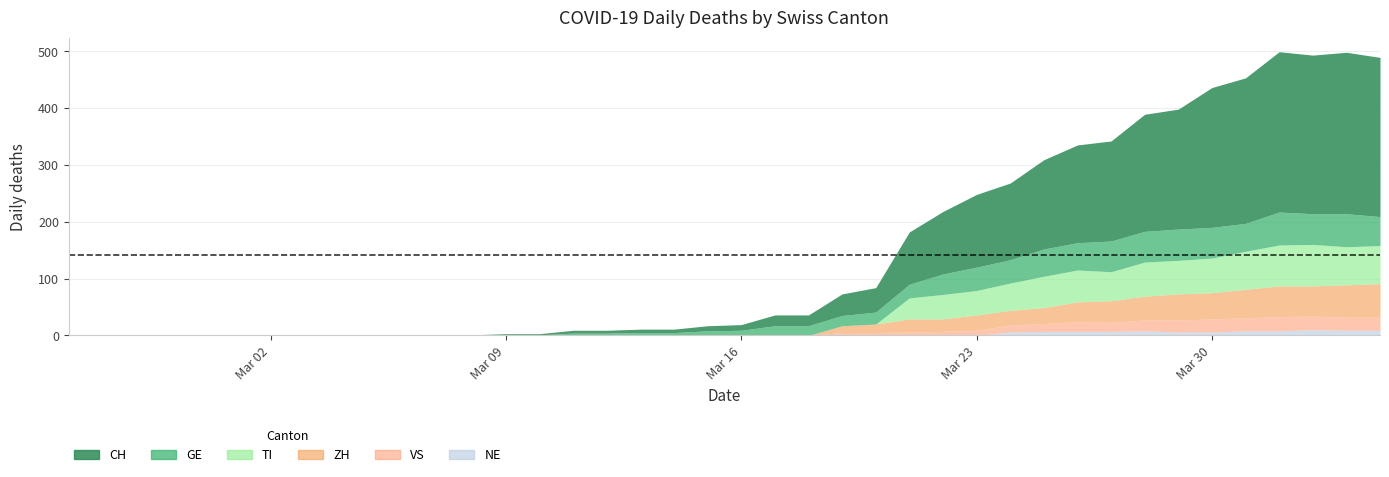

In ZH, how many points are higher than both neighbors (excluding endpoints)?

2